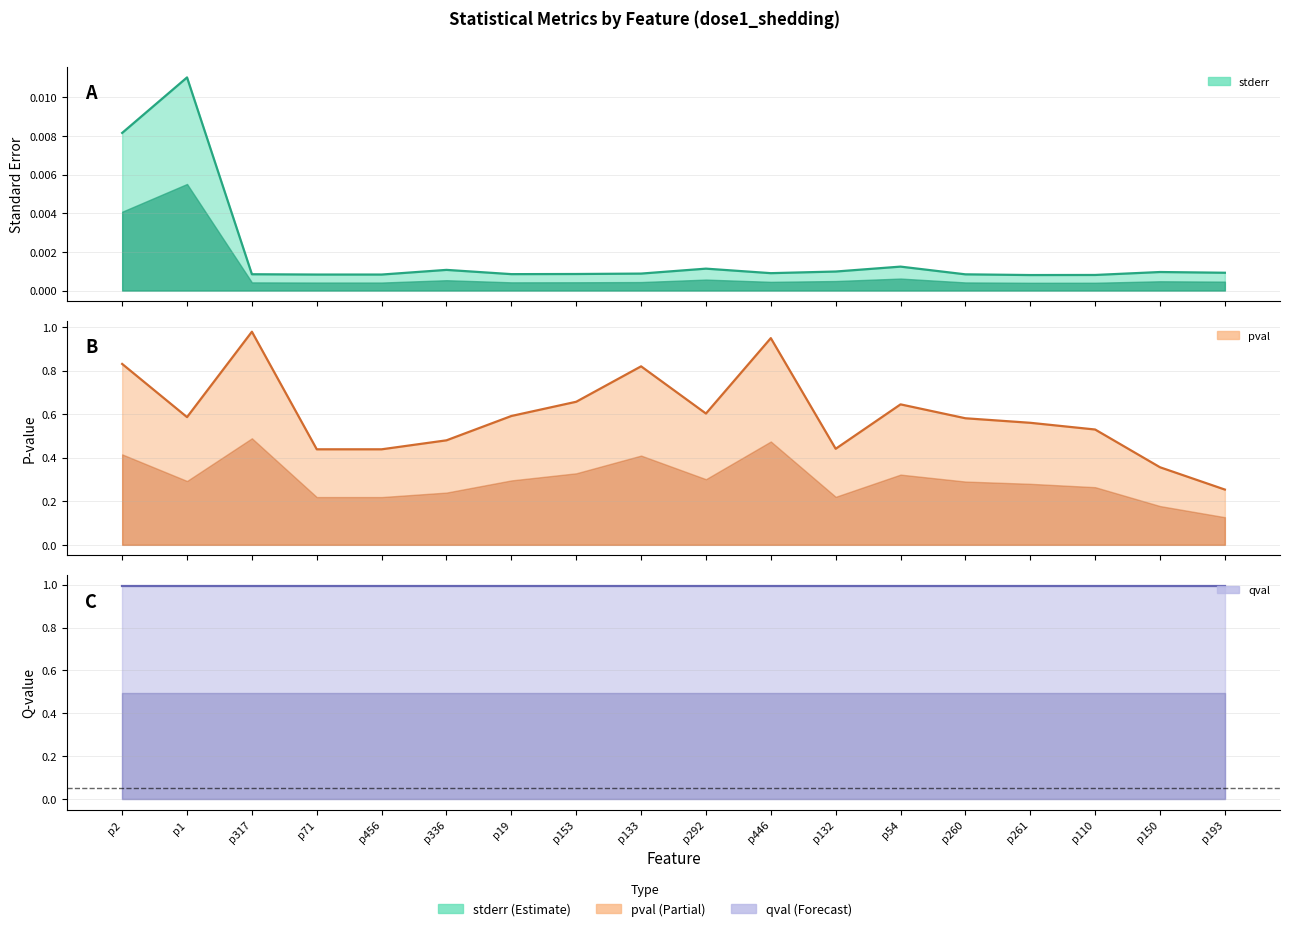

Does the chart have visible grid lines?

Yes